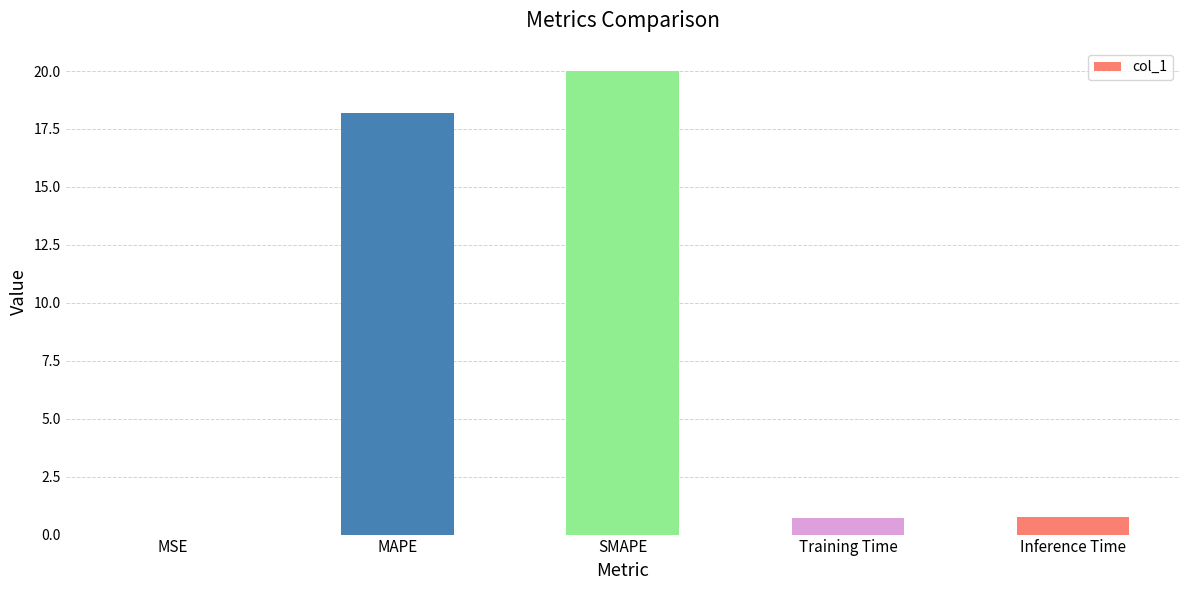

True or false: the data shows 0.7 at Training Time.

True